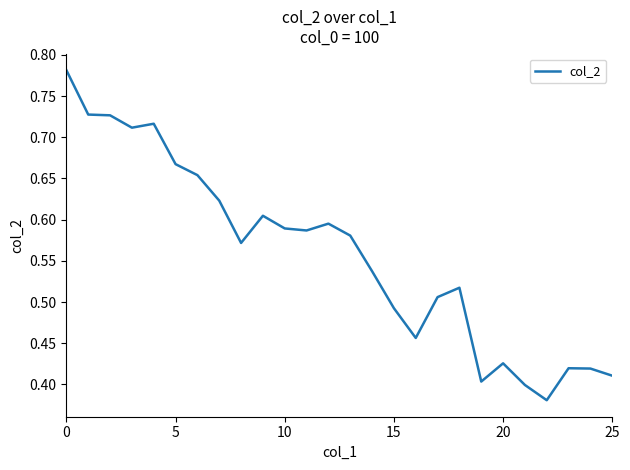

The chart shows a value of 0.8 at 10. True or false?

False